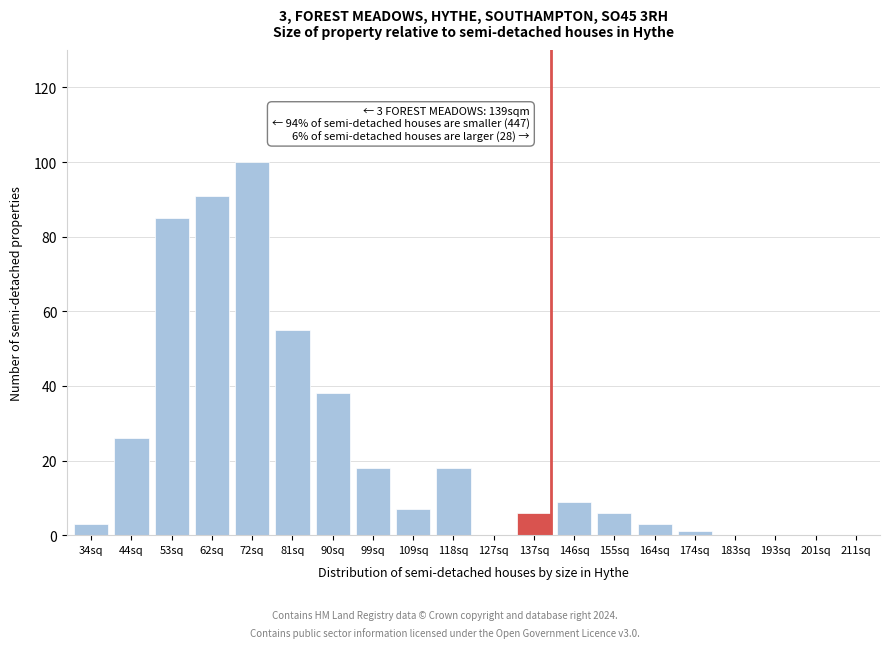

Reading right to left, list all the values displayed in this chart.

211sq=0	201sq=0	193sq=0	183sq=0	174sq=1	164sq=3	155sq=6	146sq=9	137sq=6	127sq=0	118sq=18	109sq=7	99sq=18	90sq=38	81sq=55	72sq=100	62sq=91	53sq=85	44sq=26	34sq=3